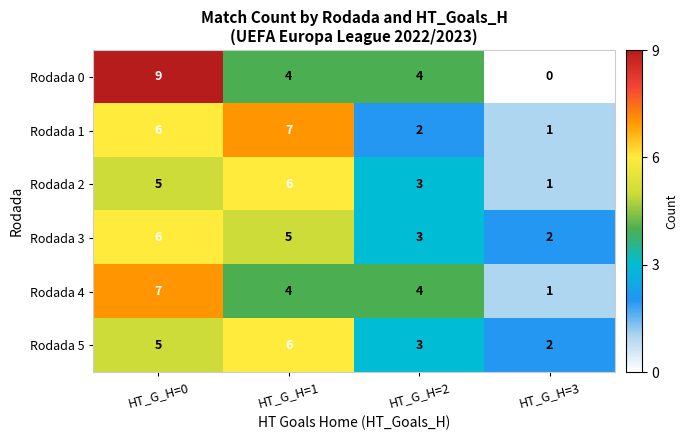

List the labels in order of Rodada 3 value, smallest first.

HT_G_H=3, HT_G_H=2, HT_G_H=1, HT_G_H=0